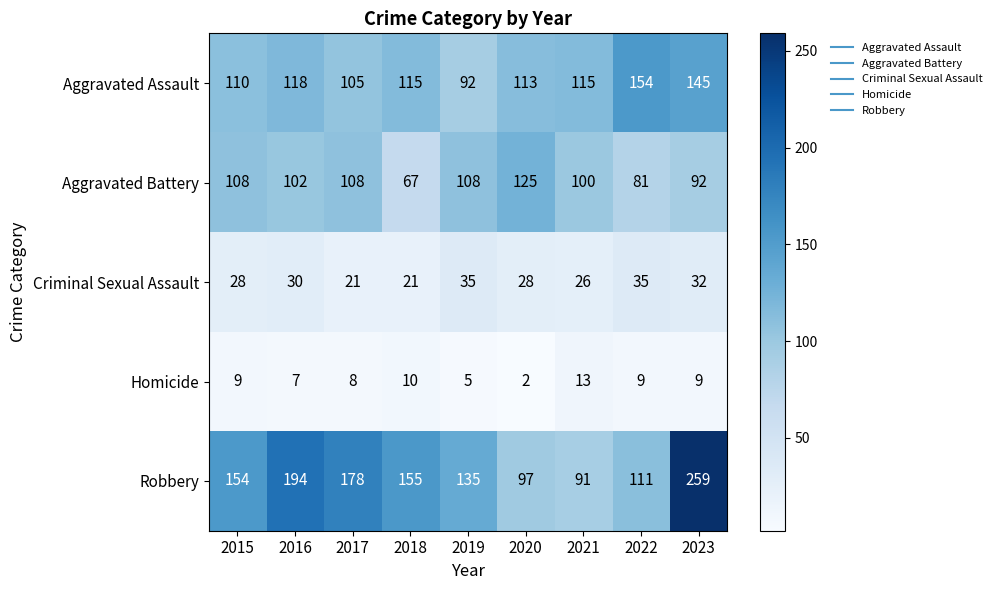

Between 2017 and 2020, which series saw the biggest shift?

Robbery